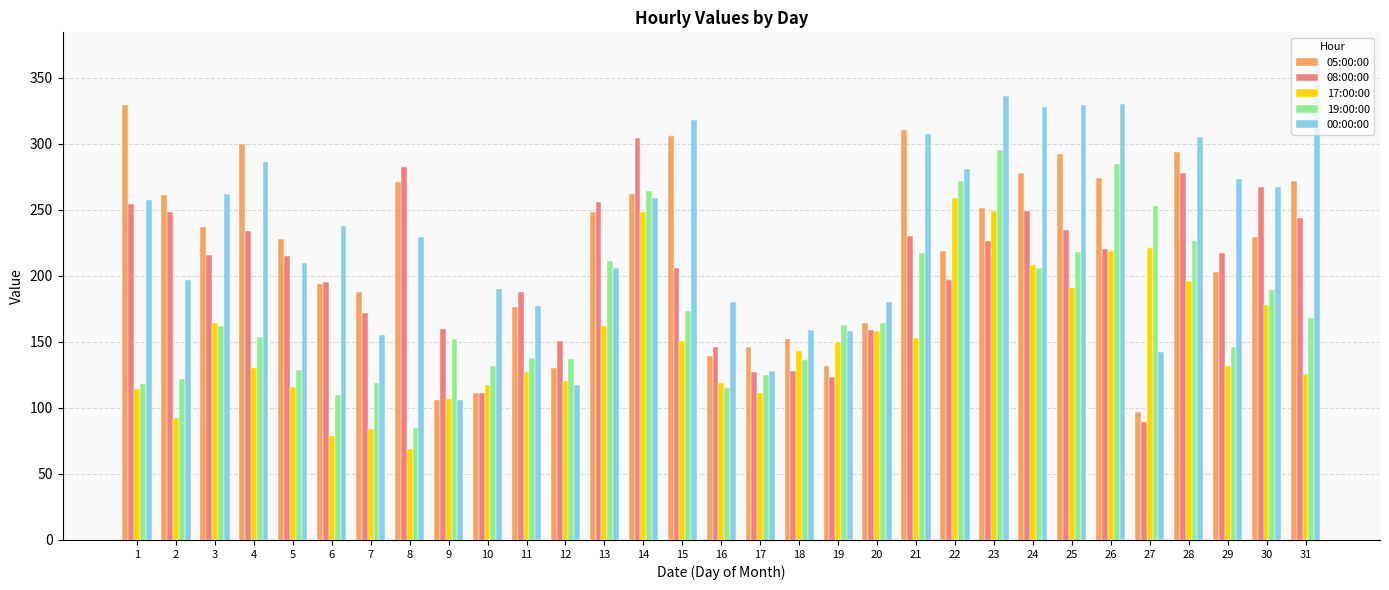

What is the smallest value displayed?

69